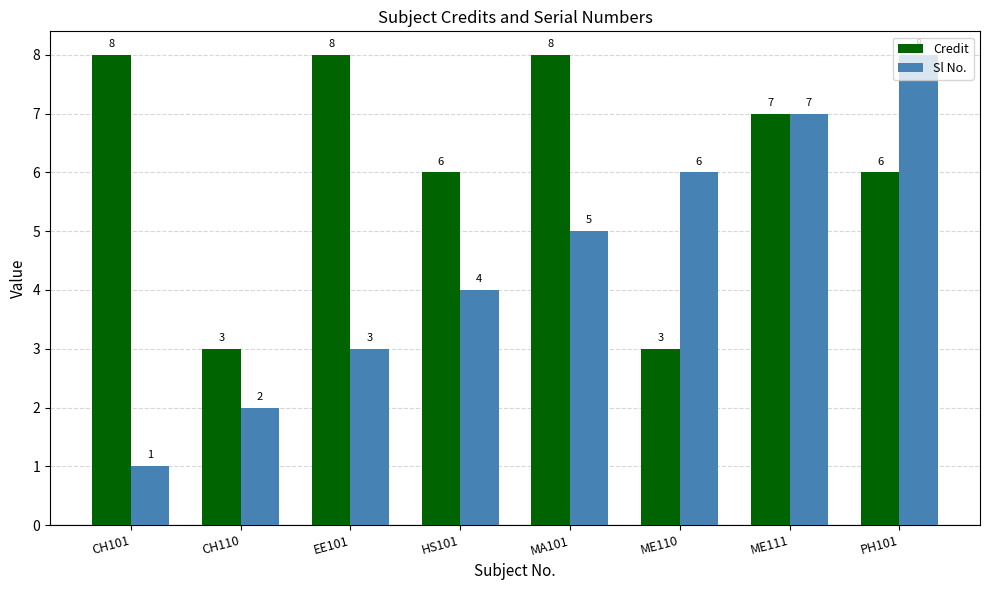

What position from the left is CH110?

2